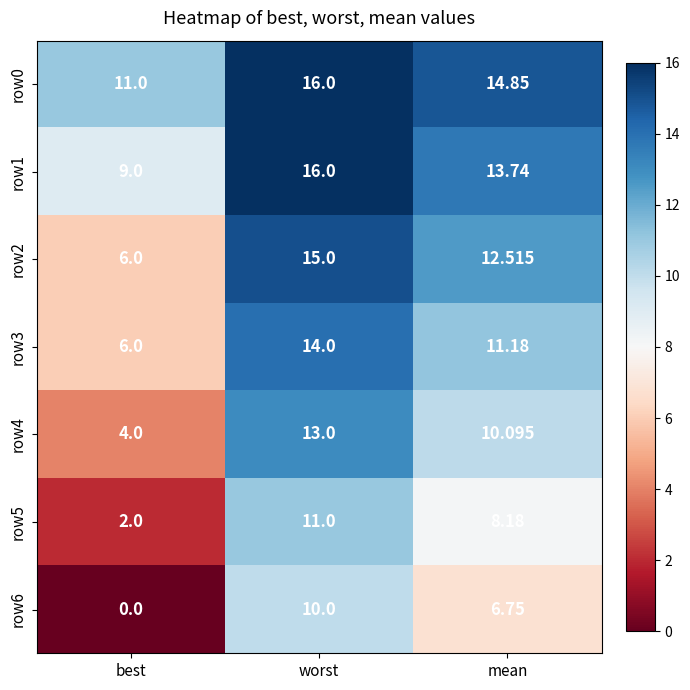

Which series changed the most between best and worst?

row6